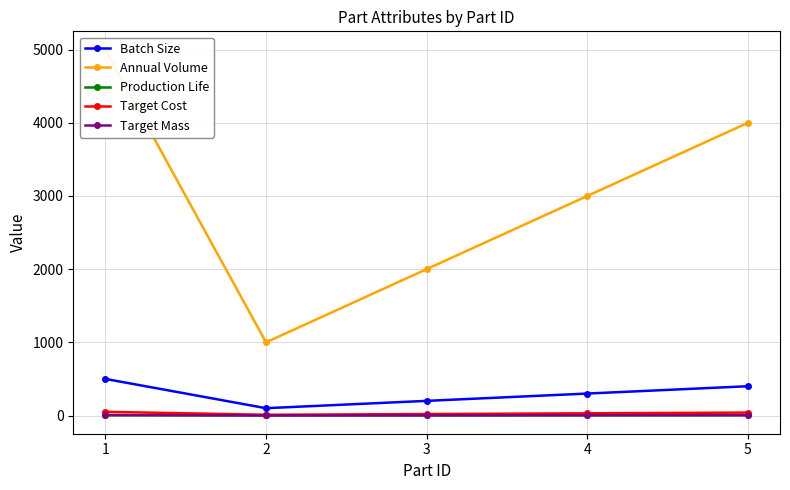

Does the chart have visible grid lines?

Yes